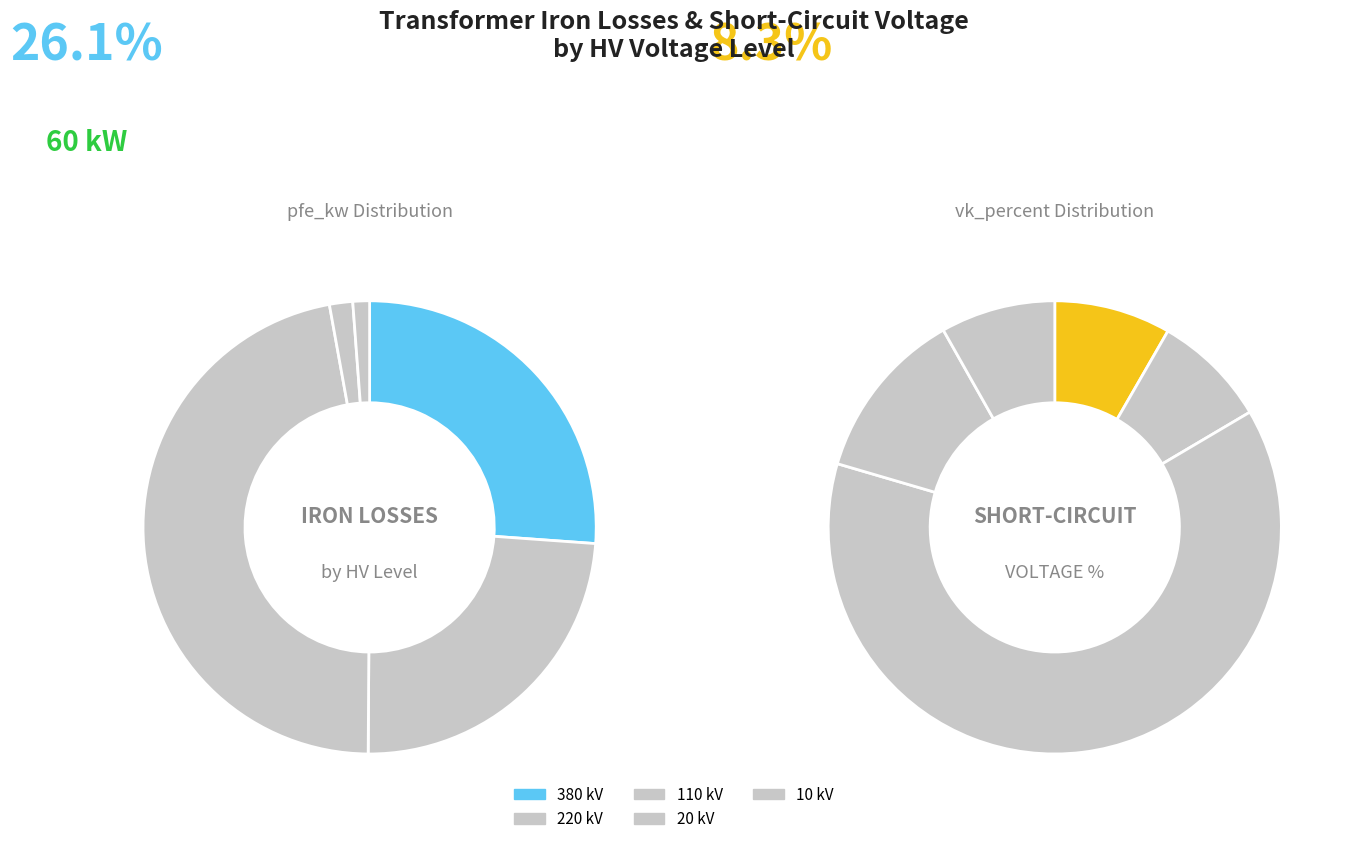

To the nearest percent, what portion does 110 kV (63 MVA 110/20) represent?

13%